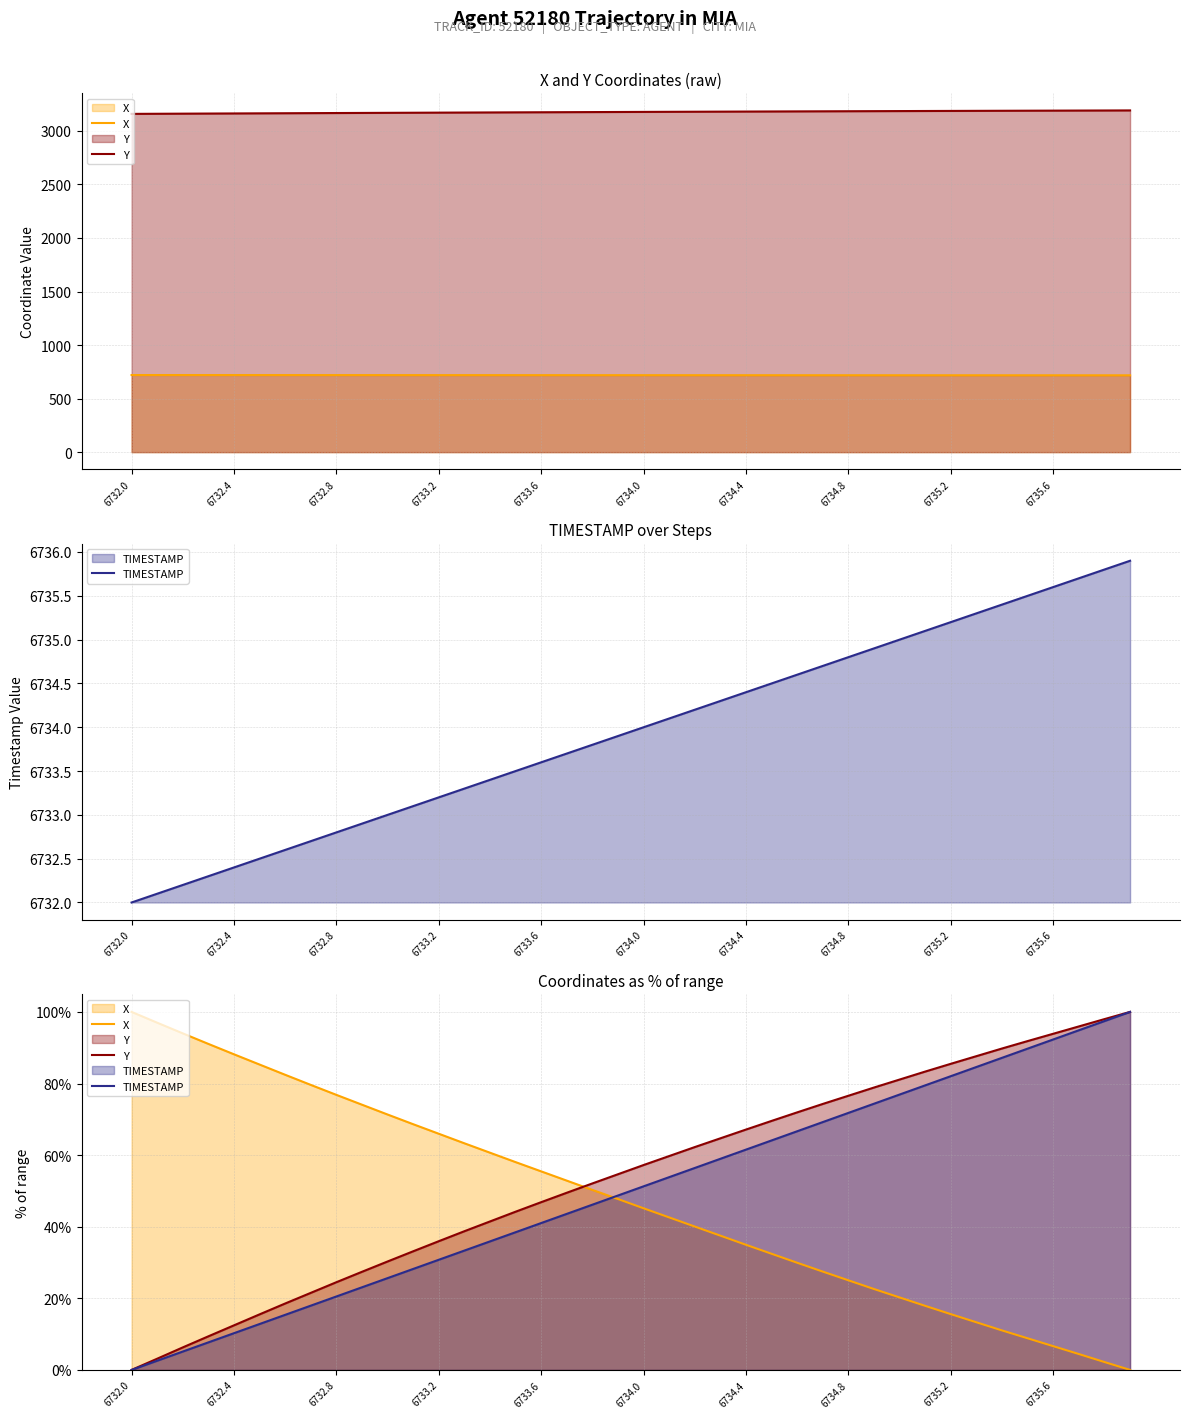

What is the total value across all series at 17?

145.9